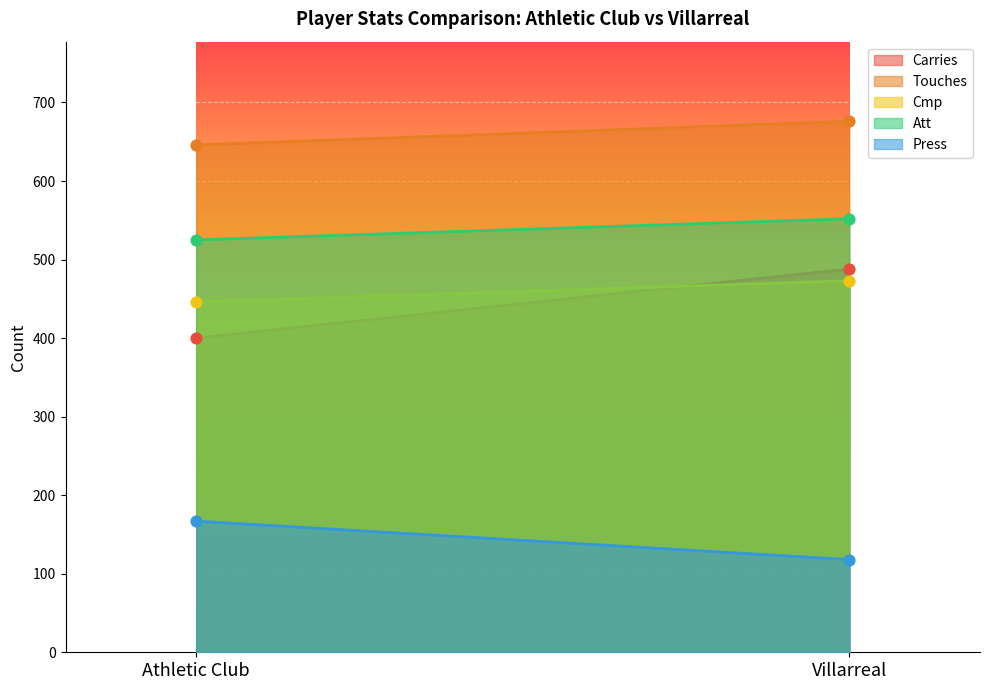

What is the total value across all series at Villarreal?

2307